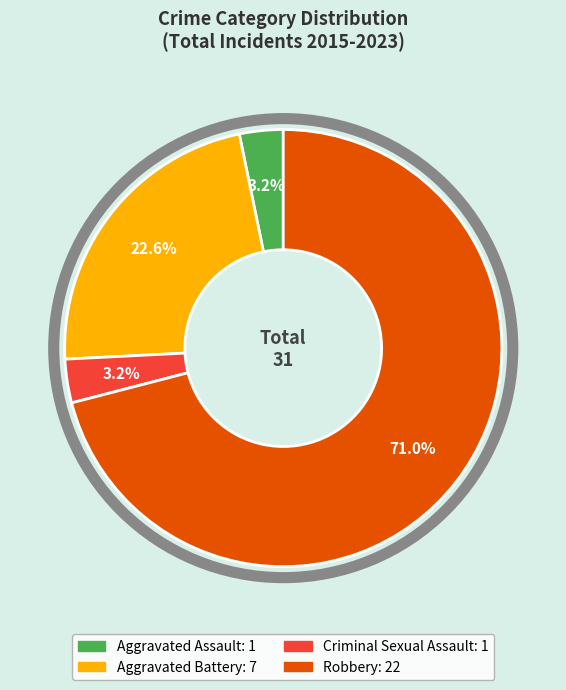

Between Robbery and Criminal Sexual Assault, which is larger?

Robbery